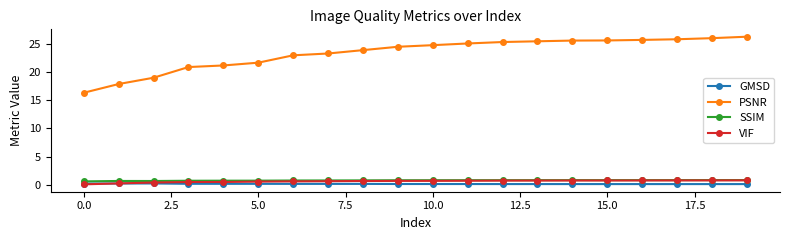

What is the value of the VIF point at the 17th from the left?

0.8